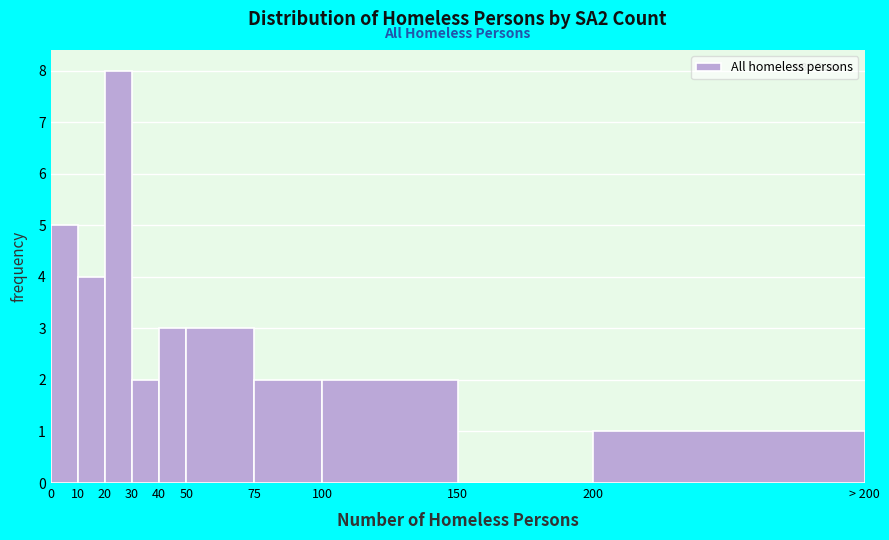

Reading left to right, list all the values displayed in this chart.

0=5	10=4	20=8	30=2	40=3	50=3	75=2	100=2	150=0	200=1